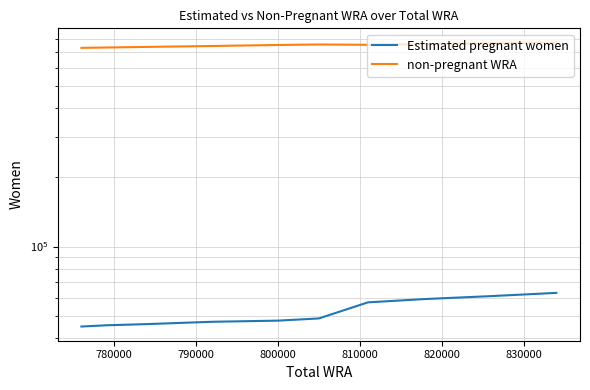

At which category does non-pregnant WRA reach its first local peak?

810000